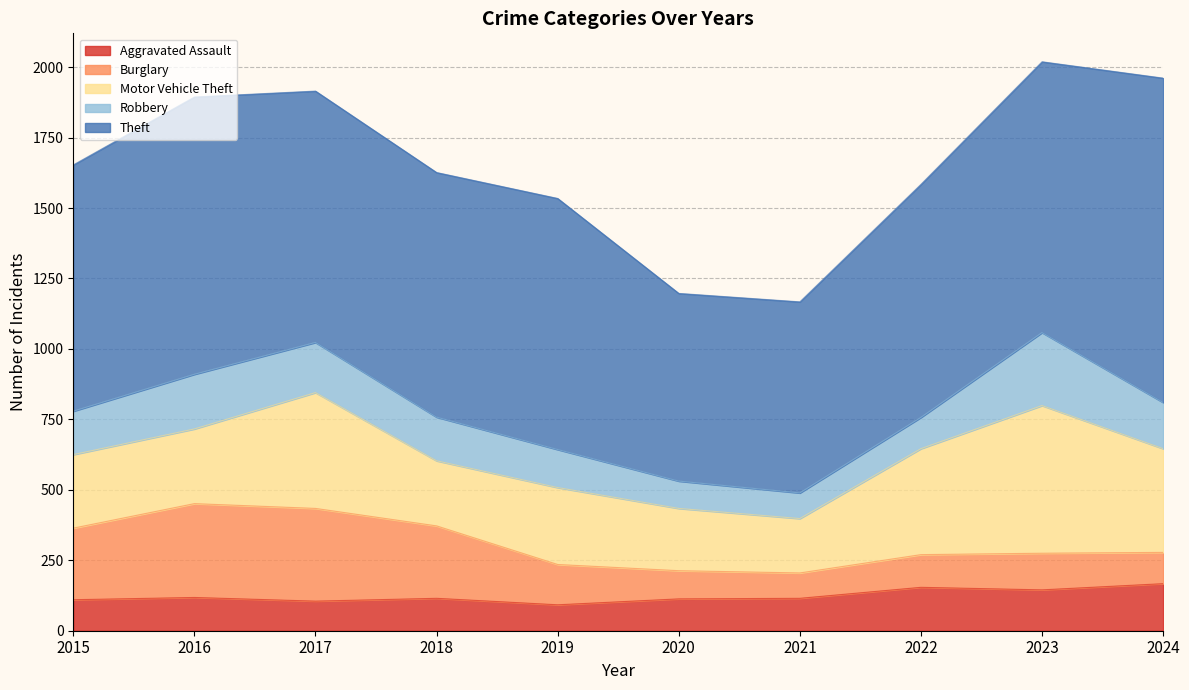

Which series has the widest spread of values?

Theft